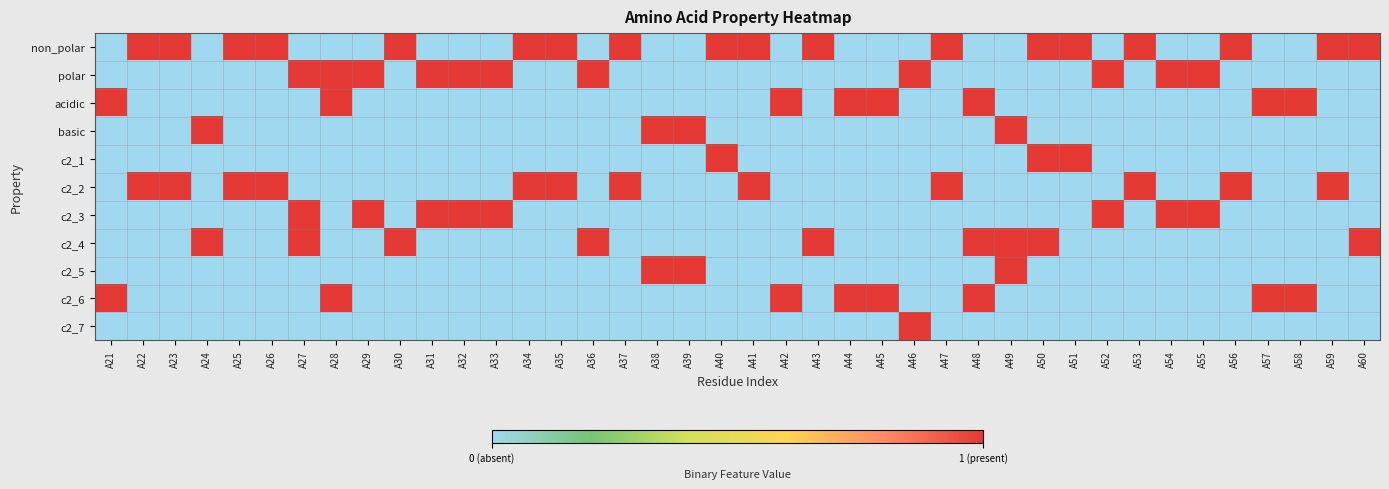

Reading left to right, transcribe all the data shown in this chart.

non_polar: A21=0	A22=1	A23=1	A24=0	A25=1	A26=1	A27=0	A28=0	A29=0	A30=1	A31=0	A32=0	A33=0	A34=1	A35=1	A36=0	A37=1	A38=0	A39=0	A40=1	A41=1	A42=0	A43=1	A44=0	A45=0	A46=0	A47=1	A48=0	A49=0	A50=1	A51=1	A52=0	A53=1	A54=0	A55=0	A56=1	A57=0	A58=0	A59=1	A60=1
polar: A21=0	A22=0	A23=0	A24=0	A25=0	A26=0	A27=1	A28=1	A29=1	A30=0	A31=1	A32=1	A33=1	A34=0	A35=0	A36=1	A37=0	A38=0	A39=0	A40=0	A41=0	A42=0	A43=0	A44=0	A45=0	A46=1	A47=0	A48=0	A49=0	A50=0	A51=0	A52=1	A53=0	A54=1	A55=1	A56=0	A57=0	A58=0	A59=0	A60=0
acidic: A21=1	A22=0	A23=0	A24=0	A25=0	A26=0	A27=0	A28=1	A29=0	A30=0	A31=0	A32=0	A33=0	A34=0	A35=0	A36=0	A37=0	A38=0	A39=0	A40=0	A41=0	A42=1	A43=0	A44=1	A45=1	A46=0	A47=0	A48=1	A49=0	A50=0	A51=0	A52=0	A53=0	A54=0	A55=0	A56=0	A57=1	A58=1	A59=0	A60=0
basic: A21=0	A22=0	A23=0	A24=1	A25=0	A26=0	A27=0	A28=0	A29=0	A30=0	A31=0	A32=0	A33=0	A34=0	A35=0	A36=0	A37=0	A38=1	A39=1	A40=0	A41=0	A42=0	A43=0	A44=0	A45=0	A46=0	A47=0	A48=0	A49=1	A50=0	A51=0	A52=0	A53=0	A54=0	A55=0	A56=0	A57=0	A58=0	A59=0	A60=0
c2_1: A21=0	A22=0	A23=0	A24=0	A25=0	A26=0	A27=0	A28=0	A29=0	A30=0	A31=0	A32=0	A33=0	A34=0	A35=0	A36=0	A37=0	A38=0	A39=0	A40=1	A41=0	A42=0	A43=0	A44=0	A45=0	A46=0	A47=0	A48=0	A49=0	A50=1	A51=1	A52=0	A53=0	A54=0	A55=0	A56=0	A57=0	A58=0	A59=0	A60=0
c2_2: A21=0	A22=1	A23=1	A24=0	A25=1	A26=1	A27=0	A28=0	A29=0	A30=0	A31=0	A32=0	A33=0	A34=1	A35=1	A36=0	A37=1	A38=0	A39=0	A40=0	A41=1	A42=0	A43=0	A44=0	A45=0	A46=0	A47=1	A48=0	A49=0	A50=0	A51=0	A52=0	A53=1	A54=0	A55=0	A56=1	A57=0	A58=0	A59=1	A60=0
c2_3: A21=0	A22=0	A23=0	A24=0	A25=0	A26=0	A27=1	A28=0	A29=1	A30=0	A31=1	A32=1	A33=1	A34=0	A35=0	A36=0	A37=0	A38=0	A39=0	A40=0	A41=0	A42=0	A43=0	A44=0	A45=0	A46=0	A47=0	A48=0	A49=0	A50=0	A51=0	A52=1	A53=0	A54=1	A55=1	A56=0	A57=0	A58=0	A59=0	A60=0
c2_4: A21=0	A22=0	A23=0	A24=1	A25=0	A26=0	A27=1	A28=0	A29=0	A30=1	A31=0	A32=0	A33=0	A34=0	A35=0	A36=1	A37=0	A38=0	A39=0	A40=0	A41=0	A42=0	A43=1	A44=0	A45=0	A46=0	A47=0	A48=1	A49=1	A50=1	A51=0	A52=0	A53=0	A54=0	A55=0	A56=0	A57=0	A58=0	A59=0	A60=1
c2_5: A21=0	A22=0	A23=0	A24=0	A25=0	A26=0	A27=0	A28=0	A29=0	A30=0	A31=0	A32=0	A33=0	A34=0	A35=0	A36=0	A37=0	A38=1	A39=1	A40=0	A41=0	A42=0	A43=0	A44=0	A45=0	A46=0	A47=0	A48=0	A49=1	A50=0	A51=0	A52=0	A53=0	A54=0	A55=0	A56=0	A57=0	A58=0	A59=0	A60=0
c2_6: A21=1	A22=0	A23=0	A24=0	A25=0	A26=0	A27=0	A28=1	A29=0	A30=0	A31=0	A32=0	A33=0	A34=0	A35=0	A36=0	A37=0	A38=0	A39=0	A40=0	A41=0	A42=1	A43=0	A44=1	A45=1	A46=0	A47=0	A48=1	A49=0	A50=0	A51=0	A52=0	A53=0	A54=0	A55=0	A56=0	A57=1	A58=1	A59=0	A60=0
c2_7: A21=0	A22=0	A23=0	A24=0	A25=0	A26=0	A27=0	A28=0	A29=0	A30=0	A31=0	A32=0	A33=0	A34=0	A35=0	A36=0	A37=0	A38=0	A39=0	A40=0	A41=0	A42=0	A43=0	A44=0	A45=0	A46=1	A47=0	A48=0	A49=0	A50=0	A51=0	A52=0	A53=0	A54=0	A55=0	A56=0	A57=0	A58=0	A59=0	A60=0